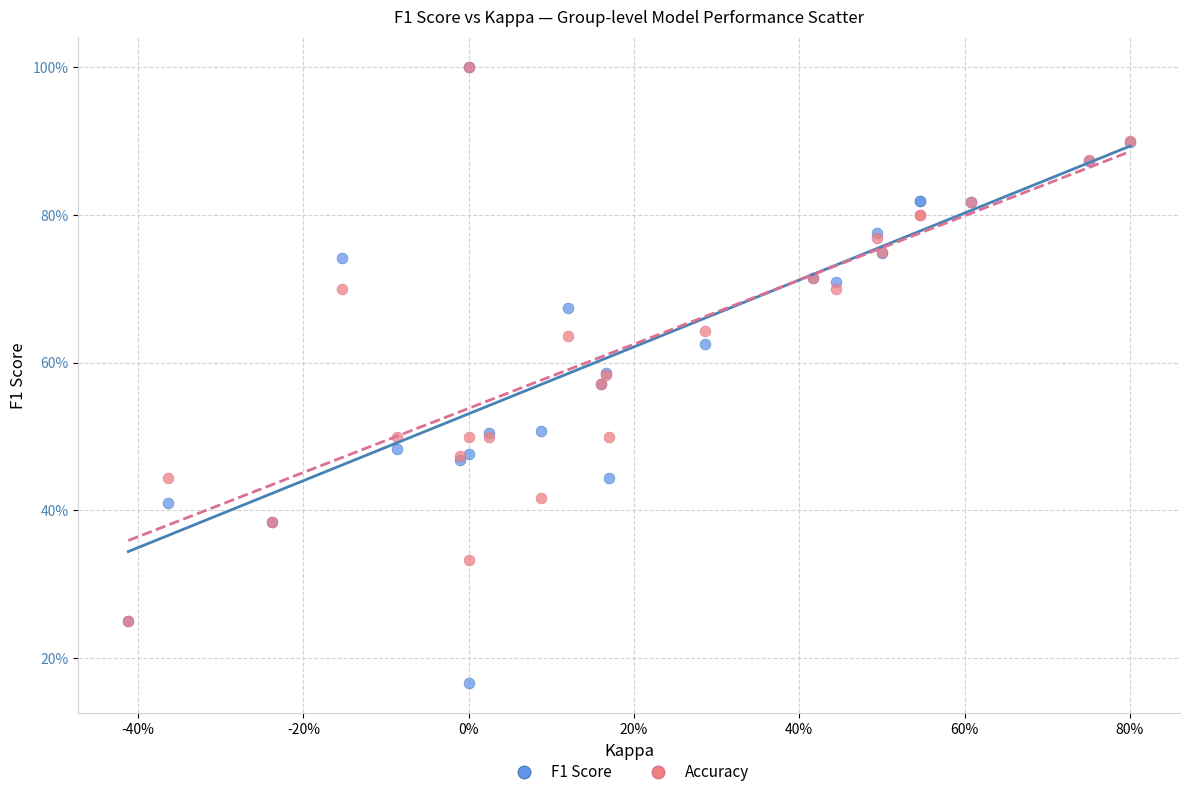

Which series has the largest Y range (max minus min)?

F1 Score